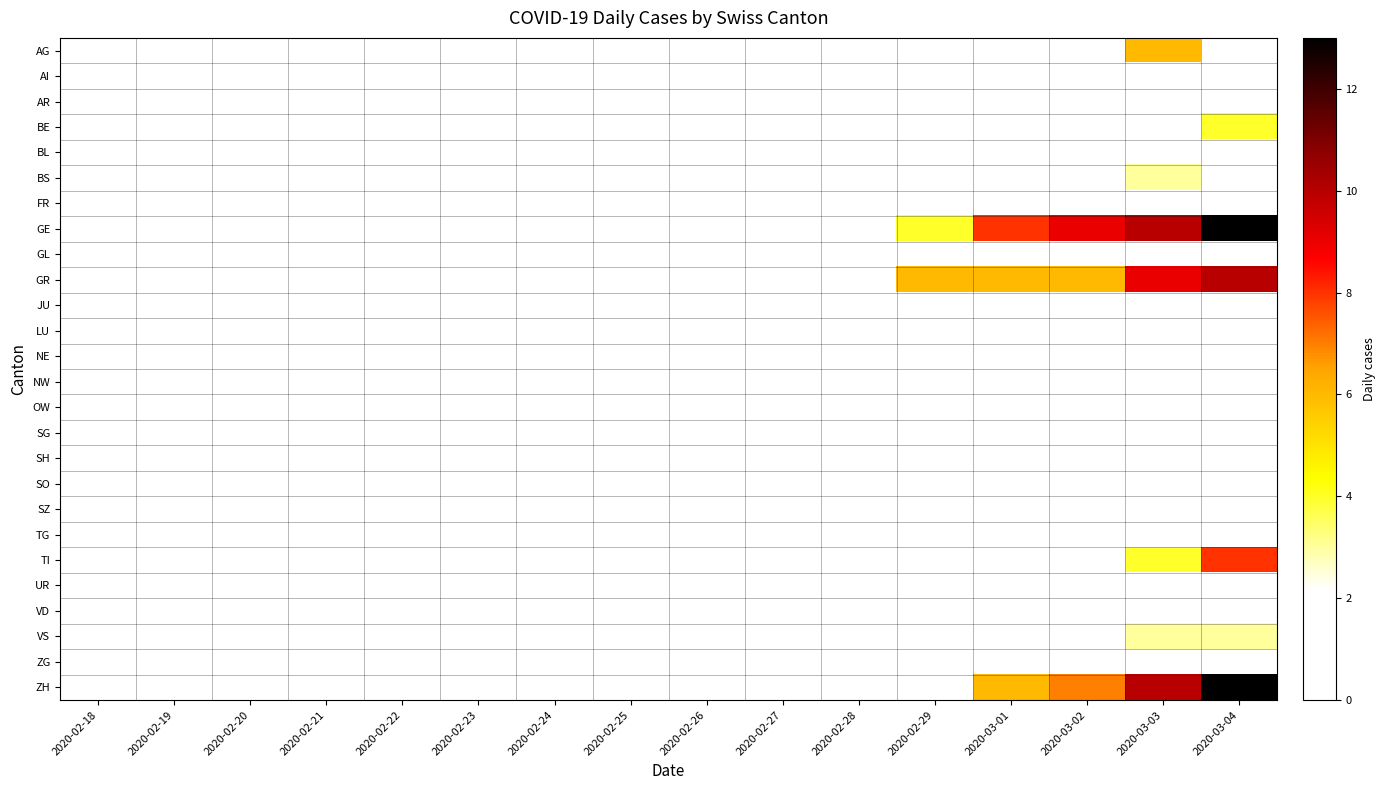

Reading right to left, extract all data points from this chart.

AG: 2020-03-04=2	2020-03-03=6	2020-03-02=0	2020-03-01=0	2020-02-29=1	2020-02-28=0	2020-02-27=0	2020-02-26=0	2020-02-25=0	2020-02-24=0	2020-02-23=0	2020-02-22=0	2020-02-21=0	2020-02-20=0	2020-02-19=0	2020-02-18=0
AI: 2020-03-04=0	2020-03-03=0	2020-03-02=0	2020-03-01=0	2020-02-29=0	2020-02-28=0	2020-02-27=0	2020-02-26=0	2020-02-25=0	2020-02-24=0	2020-02-23=0	2020-02-22=0	2020-02-21=0	2020-02-20=0	2020-02-19=0	2020-02-18=0
AR: 2020-03-04=0	2020-03-03=0	2020-03-02=0	2020-03-01=0	2020-02-29=0	2020-02-28=0	2020-02-27=0	2020-02-26=0	2020-02-25=0	2020-02-24=0	2020-02-23=0	2020-02-22=0	2020-02-21=0	2020-02-20=0	2020-02-19=0	2020-02-18=0
BE: 2020-03-04=4	2020-03-03=0	2020-03-02=0	2020-03-01=0	2020-02-29=1	2020-02-28=0	2020-02-27=0	2020-02-26=0	2020-02-25=0	2020-02-24=0	2020-02-23=0	2020-02-22=0	2020-02-21=0	2020-02-20=0	2020-02-19=0	2020-02-18=0
BL: 2020-03-04=2	2020-03-03=2	2020-03-02=2	2020-03-01=2	2020-02-29=1	2020-02-28=0	2020-02-27=0	2020-02-26=0	2020-02-25=0	2020-02-24=0	2020-02-23=0	2020-02-22=0	2020-02-21=0	2020-02-20=0	2020-02-19=0	2020-02-18=0
BS: 2020-03-04=1	2020-03-03=3	2020-03-02=1	2020-03-01=1	2020-02-29=1	2020-02-28=0	2020-02-27=0	2020-02-26=0	2020-02-25=0	2020-02-24=0	2020-02-23=0	2020-02-22=0	2020-02-21=0	2020-02-20=0	2020-02-19=0	2020-02-18=0
FR: 2020-03-04=2	2020-03-03=0	2020-03-02=0	2020-03-01=0	2020-02-29=0	2020-02-28=0	2020-02-27=0	2020-02-26=0	2020-02-25=0	2020-02-24=0	2020-02-23=0	2020-02-22=0	2020-02-21=0	2020-02-20=0	2020-02-19=0	2020-02-18=0
GE: 2020-03-04=13	2020-03-03=10	2020-03-02=9	2020-03-01=8	2020-02-29=4	2020-02-28=0	2020-02-27=0	2020-02-26=0	2020-02-25=0	2020-02-24=0	2020-02-23=0	2020-02-22=0	2020-02-21=0	2020-02-20=0	2020-02-19=0	2020-02-18=0
GL: 2020-03-04=0	2020-03-03=0	2020-03-02=0	2020-03-01=0	2020-02-29=0	2020-02-28=0	2020-02-27=0	2020-02-26=0	2020-02-25=0	2020-02-24=0	2020-02-23=0	2020-02-22=0	2020-02-21=0	2020-02-20=0	2020-02-19=0	2020-02-18=0
GR: 2020-03-04=10	2020-03-03=9	2020-03-02=6	2020-03-01=6	2020-02-29=6	2020-02-28=0	2020-02-27=0	2020-02-26=0	2020-02-25=0	2020-02-24=0	2020-02-23=0	2020-02-22=0	2020-02-21=0	2020-02-20=0	2020-02-19=0	2020-02-18=0
JU: 2020-03-04=2	2020-03-03=1	2020-03-02=1	2020-03-01=1	2020-02-29=1	2020-02-28=0	2020-02-27=0	2020-02-26=0	2020-02-25=0	2020-02-24=0	2020-02-23=0	2020-02-22=0	2020-02-21=0	2020-02-20=0	2020-02-19=0	2020-02-18=0
LU: 2020-03-04=0	2020-03-03=0	2020-03-02=0	2020-03-01=0	2020-02-29=0	2020-02-28=0	2020-02-27=0	2020-02-26=0	2020-02-25=0	2020-02-24=0	2020-02-23=0	2020-02-22=0	2020-02-21=0	2020-02-20=0	2020-02-19=0	2020-02-18=0
NE: 2020-03-04=1	2020-03-03=1	2020-03-02=1	2020-03-01=0	2020-02-29=0	2020-02-28=0	2020-02-27=0	2020-02-26=0	2020-02-25=0	2020-02-24=0	2020-02-23=0	2020-02-22=0	2020-02-21=0	2020-02-20=0	2020-02-19=0	2020-02-18=0
NW: 2020-03-04=0	2020-03-03=0	2020-03-02=0	2020-03-01=0	2020-02-29=0	2020-02-28=0	2020-02-27=0	2020-02-26=0	2020-02-25=0	2020-02-24=0	2020-02-23=0	2020-02-22=0	2020-02-21=0	2020-02-20=0	2020-02-19=0	2020-02-18=0
OW: 2020-03-04=0	2020-03-03=0	2020-03-02=0	2020-03-01=0	2020-02-29=0	2020-02-28=0	2020-02-27=0	2020-02-26=0	2020-02-25=0	2020-02-24=0	2020-02-23=0	2020-02-22=0	2020-02-21=0	2020-02-20=0	2020-02-19=0	2020-02-18=0
SG: 2020-03-04=0	2020-03-03=0	2020-03-02=0	2020-03-01=0	2020-02-29=0	2020-02-28=0	2020-02-27=0	2020-02-26=0	2020-02-25=0	2020-02-24=0	2020-02-23=0	2020-02-22=0	2020-02-21=0	2020-02-20=0	2020-02-19=0	2020-02-18=0
SH: 2020-03-04=0	2020-03-03=0	2020-03-02=0	2020-03-01=0	2020-02-29=0	2020-02-28=0	2020-02-27=0	2020-02-26=0	2020-02-25=0	2020-02-24=0	2020-02-23=0	2020-02-22=0	2020-02-21=0	2020-02-20=0	2020-02-19=0	2020-02-18=0
SO: 2020-03-04=0	2020-03-03=0	2020-03-02=0	2020-03-01=0	2020-02-29=0	2020-02-28=0	2020-02-27=0	2020-02-26=0	2020-02-25=0	2020-02-24=0	2020-02-23=0	2020-02-22=0	2020-02-21=0	2020-02-20=0	2020-02-19=0	2020-02-18=0
SZ: 2020-03-04=0	2020-03-03=1	2020-03-02=0	2020-03-01=0	2020-02-29=0	2020-02-28=0	2020-02-27=0	2020-02-26=0	2020-02-25=0	2020-02-24=0	2020-02-23=0	2020-02-22=0	2020-02-21=0	2020-02-20=0	2020-02-19=0	2020-02-18=0
TG: 2020-03-04=0	2020-03-03=0	2020-03-02=0	2020-03-01=0	2020-02-29=0	2020-02-28=0	2020-02-27=0	2020-02-26=0	2020-02-25=0	2020-02-24=0	2020-02-23=0	2020-02-22=0	2020-02-21=0	2020-02-20=0	2020-02-19=0	2020-02-18=0
TI: 2020-03-04=8	2020-03-03=4	2020-03-02=2	2020-03-01=2	2020-02-29=1	2020-02-28=1	2020-02-27=1	2020-02-26=0	2020-02-25=0	2020-02-24=0	2020-02-23=0	2020-02-22=0	2020-02-21=0	2020-02-20=0	2020-02-19=0	2020-02-18=0
UR: 2020-03-04=0	2020-03-03=0	2020-03-02=0	2020-03-01=0	2020-02-29=0	2020-02-28=0	2020-02-27=0	2020-02-26=0	2020-02-25=0	2020-02-24=0	2020-02-23=0	2020-02-22=0	2020-02-21=0	2020-02-20=0	2020-02-19=0	2020-02-18=0
VD: 2020-03-04=0	2020-03-03=0	2020-03-02=0	2020-03-01=0	2020-02-29=0	2020-02-28=0	2020-02-27=0	2020-02-26=0	2020-02-25=0	2020-02-24=0	2020-02-23=0	2020-02-22=0	2020-02-21=0	2020-02-20=0	2020-02-19=0	2020-02-18=0
VS: 2020-03-04=3	2020-03-03=3	2020-03-02=2	2020-03-01=1	2020-02-29=1	2020-02-28=0	2020-02-27=0	2020-02-26=0	2020-02-25=0	2020-02-24=0	2020-02-23=0	2020-02-22=0	2020-02-21=0	2020-02-20=0	2020-02-19=0	2020-02-18=0
ZG: 2020-03-04=1	2020-03-03=1	2020-03-02=0	2020-03-01=0	2020-02-29=0	2020-02-28=0	2020-02-27=0	2020-02-26=0	2020-02-25=0	2020-02-24=0	2020-02-23=0	2020-02-22=0	2020-02-21=0	2020-02-20=0	2020-02-19=0	2020-02-18=0
ZH: 2020-03-04=13	2020-03-03=10	2020-03-02=7	2020-03-01=6	2020-02-29=2	2020-02-28=0	2020-02-27=0	2020-02-26=0	2020-02-25=0	2020-02-24=0	2020-02-23=0	2020-02-22=0	2020-02-21=0	2020-02-20=0	2020-02-19=0	2020-02-18=0